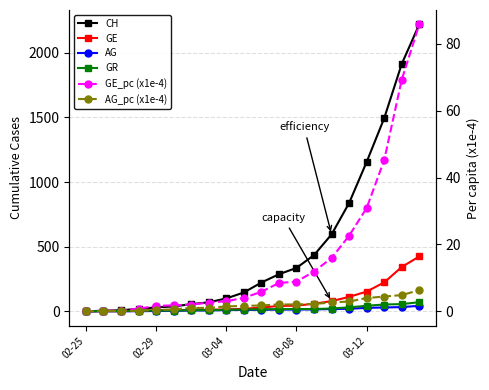

List the labels in order of GE value, smallest first.

02-25, 02-29, 03-04, 03-08, 03-12, 5, 6, 7, 8, 9, 10, 11, 12, 13, 14, 15, 16, 17, 18, 19